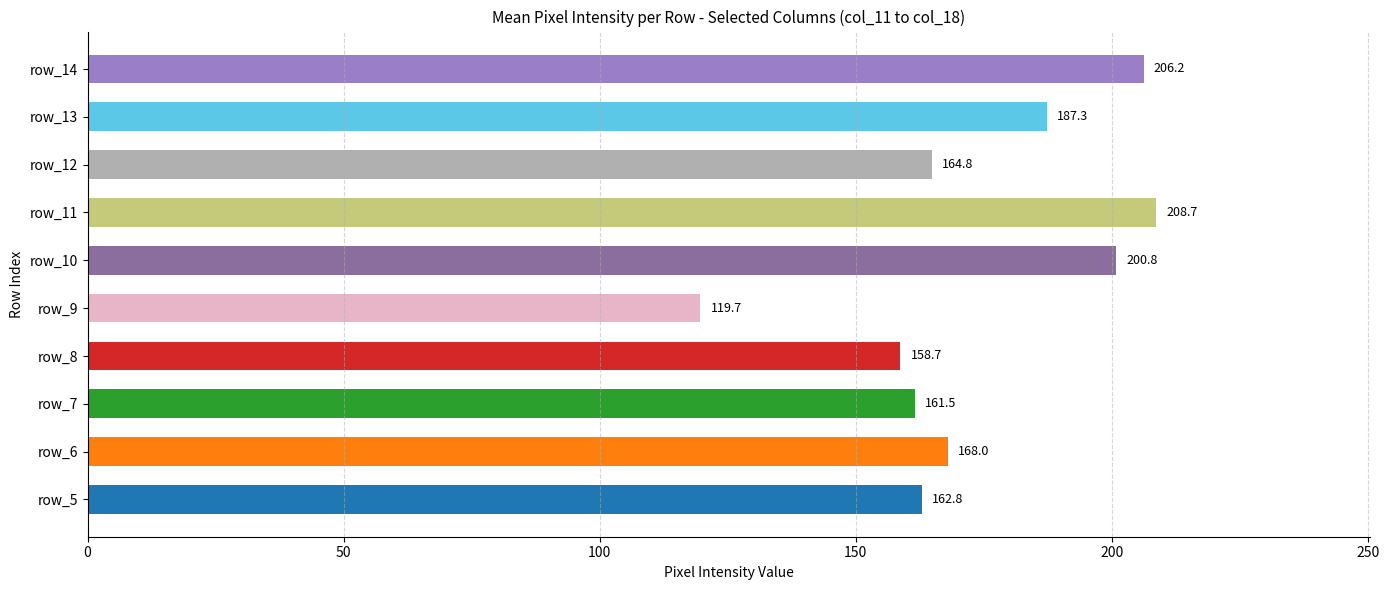

Is it true that the value at row_10 is 200.8?

True